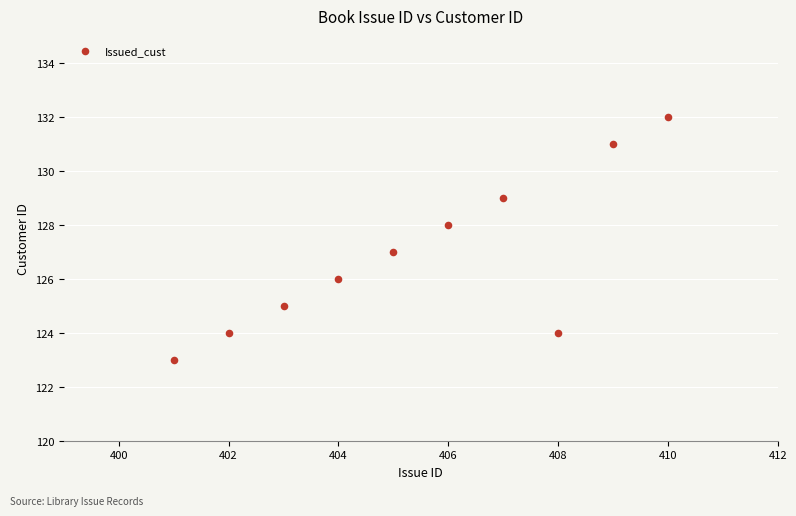

What is the average Y value?

127